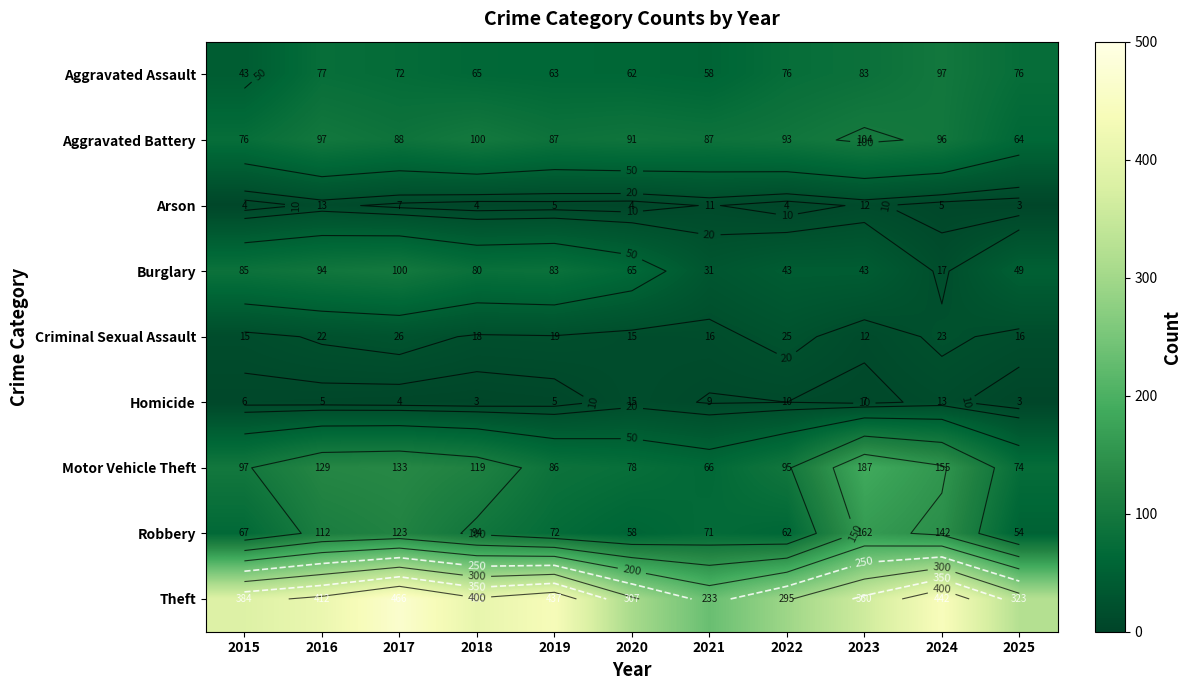

The Homicide series shows 5 at 2018. True or false?

False